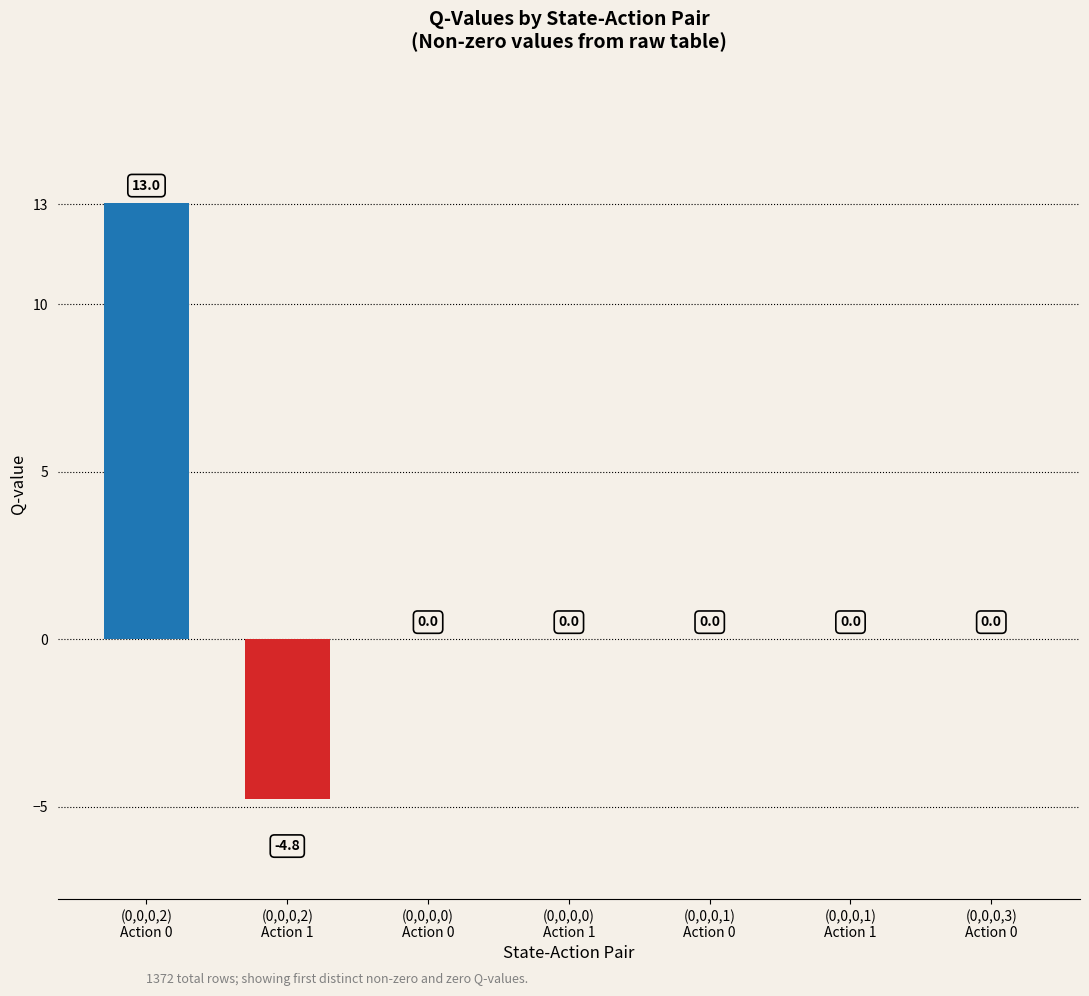

What is the greatest value displayed?

13.0